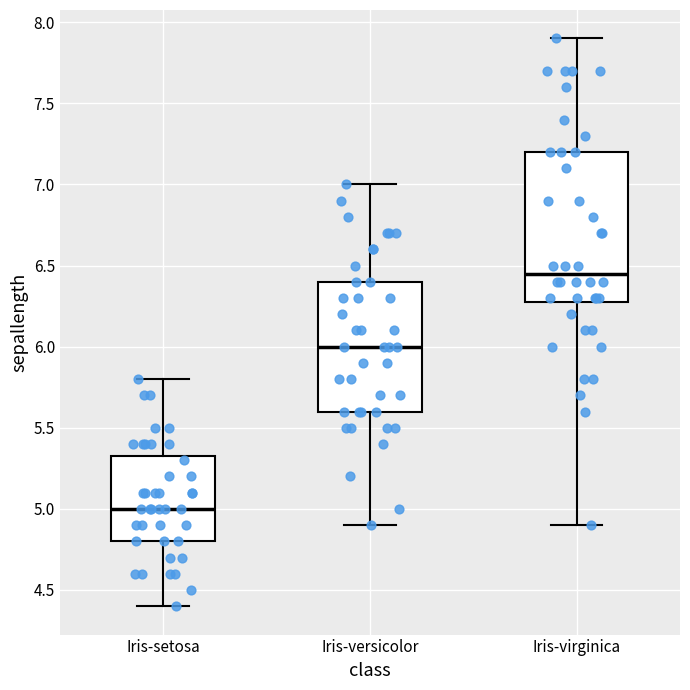

Which box has the highest median line?

Iris-virginica